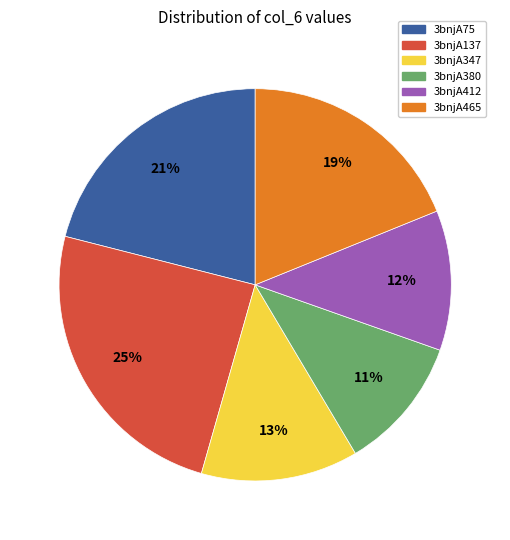

To the nearest percent, what is the difference between the largest and smallest slice percentages?

14%